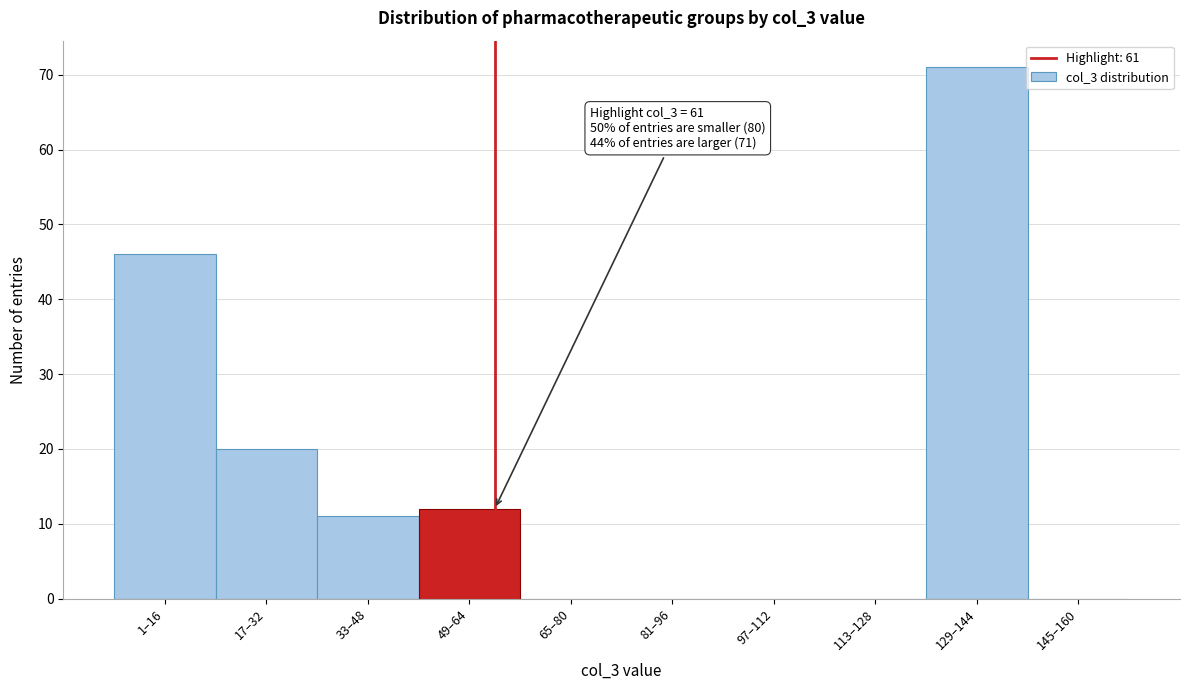

Reading left to right, extract all data points from this chart.

1–16=46	17–32=20	33–48=11	49–64=12	65–80=0	81–96=0	97–112=0	113–128=0	129–144=71	145–160=0